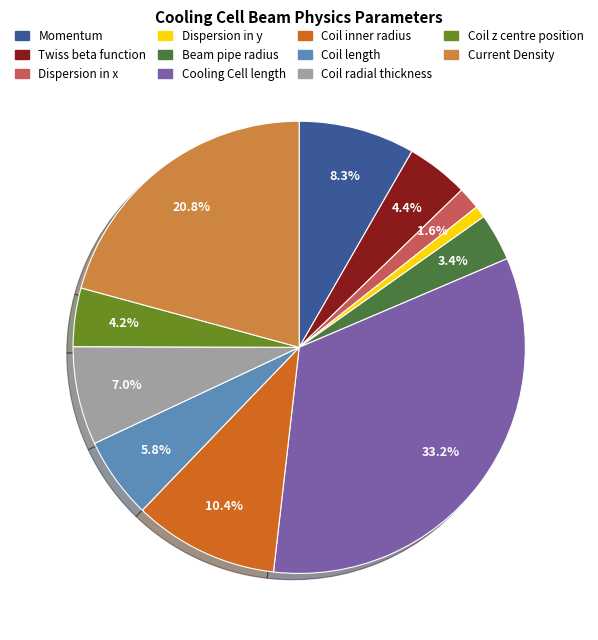

To the nearest percent, what percentage of the pie is Coil z centre position?

4%